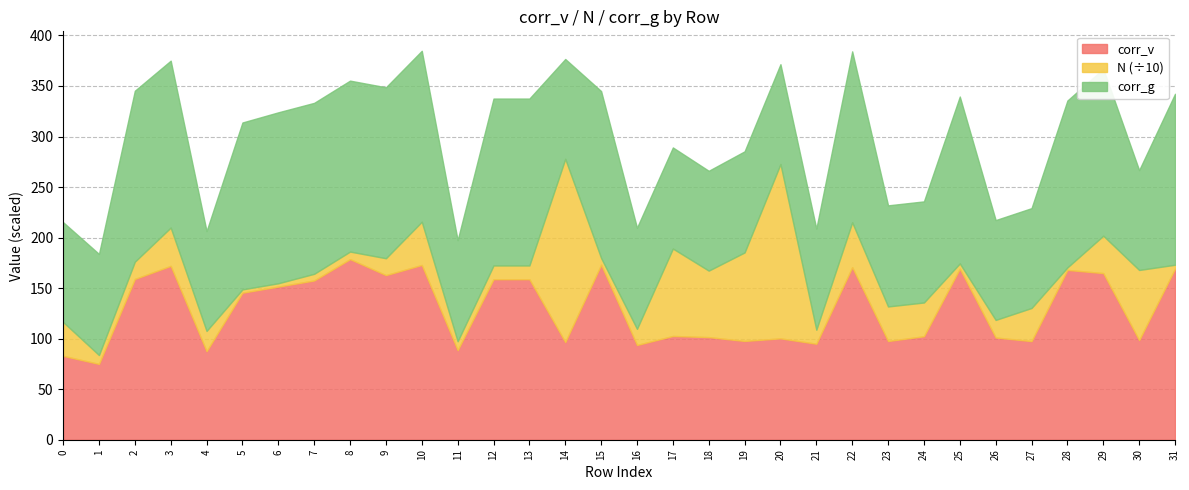

What is the minimum value for corr_v?

75.0